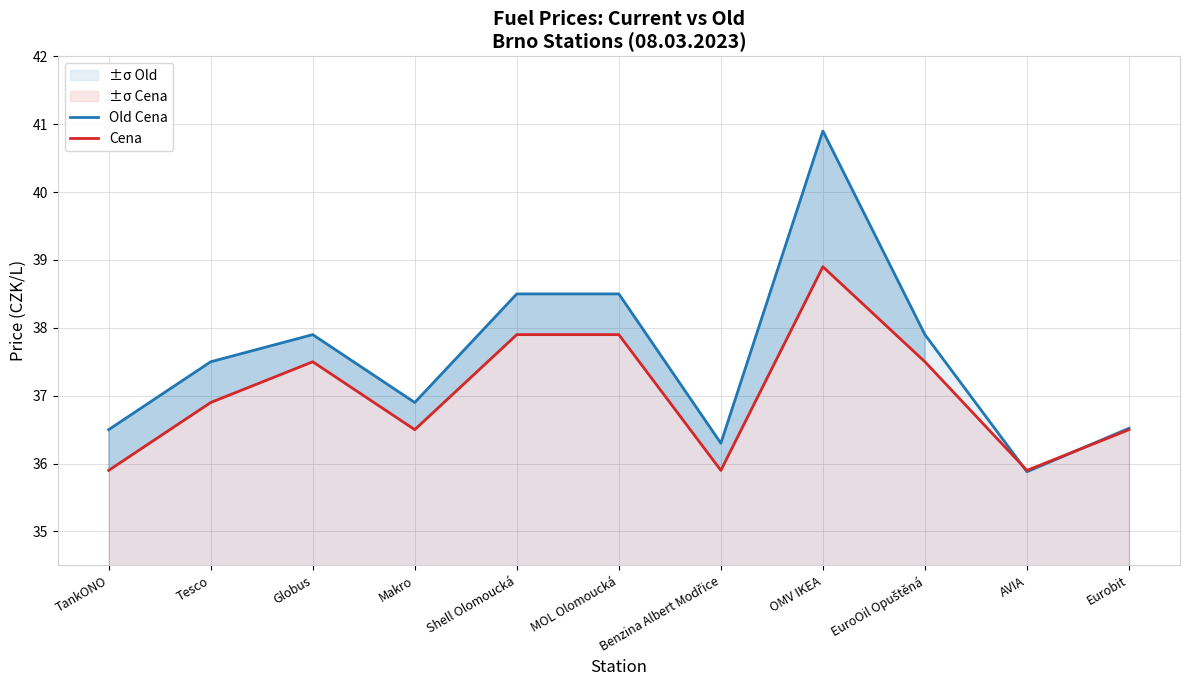

The Old Cena series shows 13.0 at MOL Olomoucká. True or false?

False